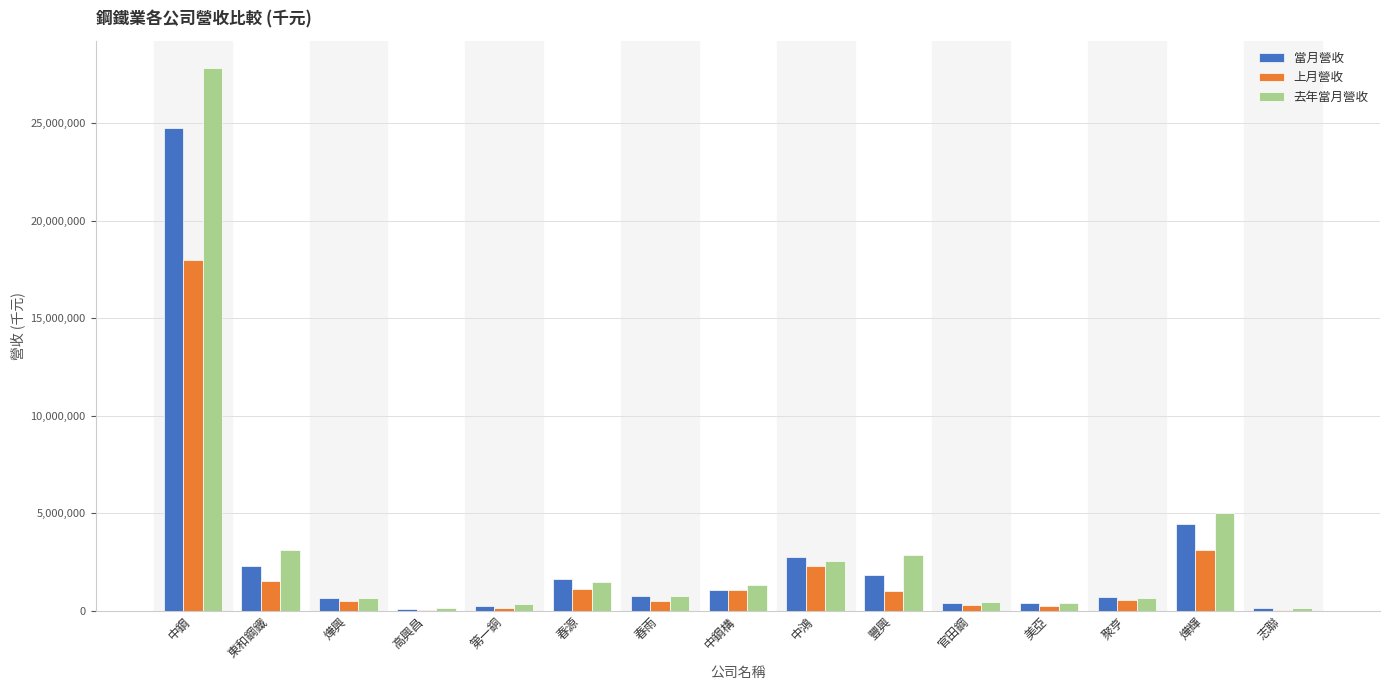

What is the sum of all 上月營收 values?

30656509